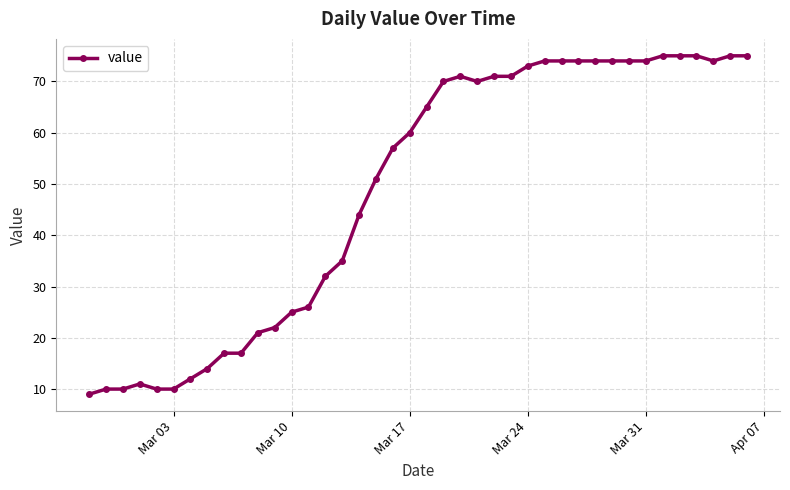

What is the value of the 23rd point from the left?

71